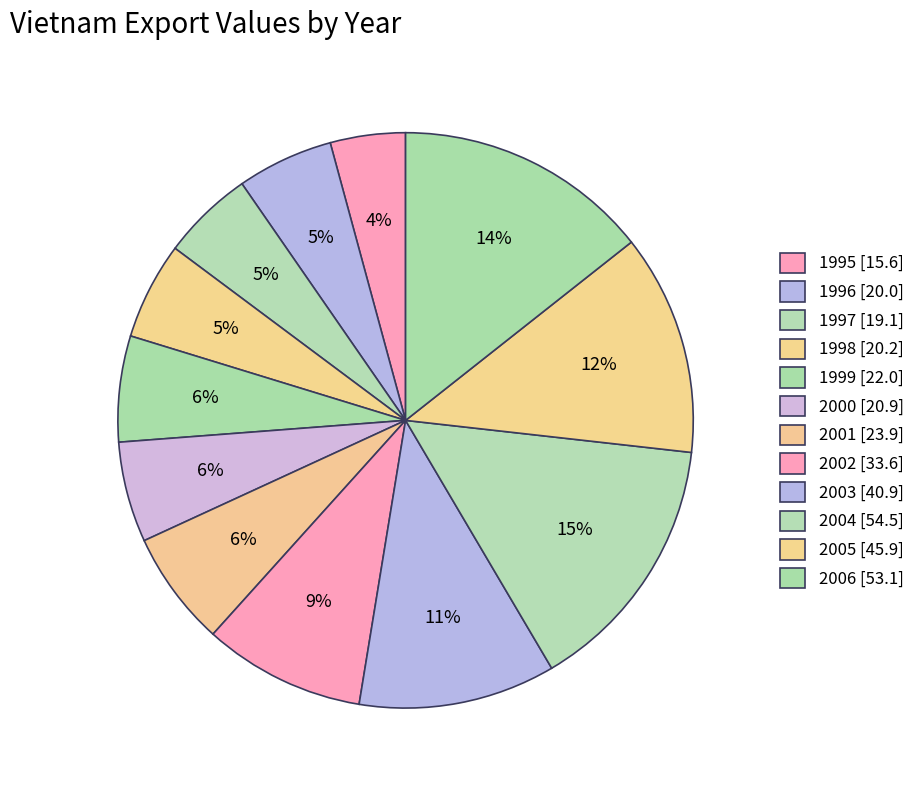

Do 1999 and 2006 together represent more than half of the pie?

No